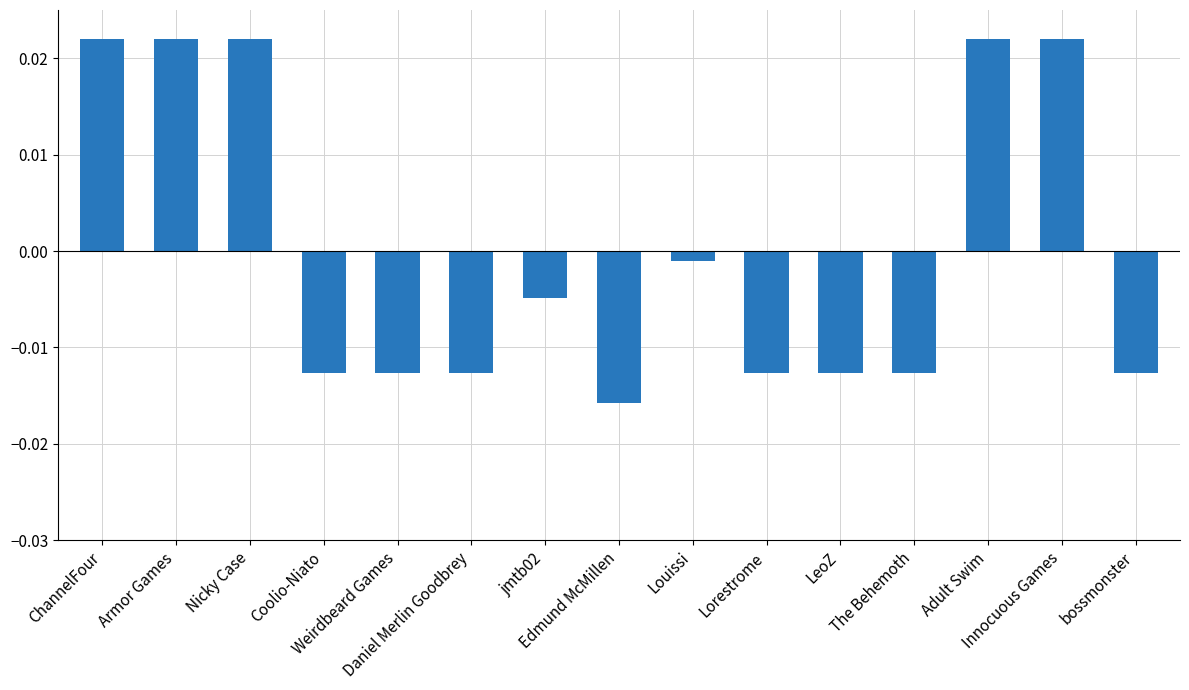

True or false: the data shows -0.0 at Daniel Merlin Goodbrey.

False